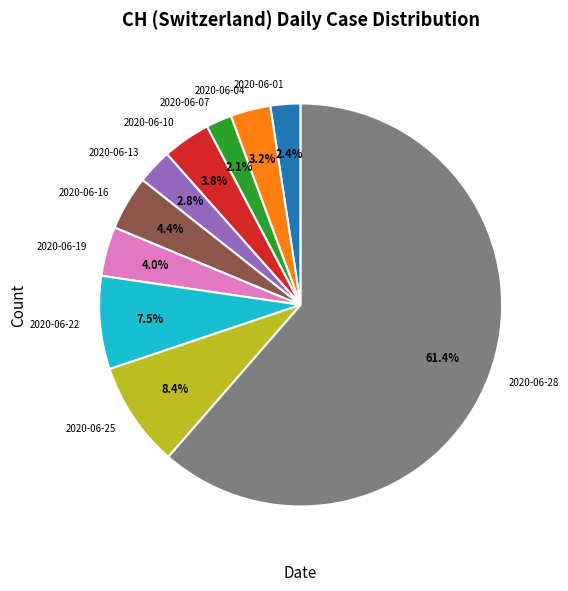

Which category has the biggest portion of the pie?

2020-06-28